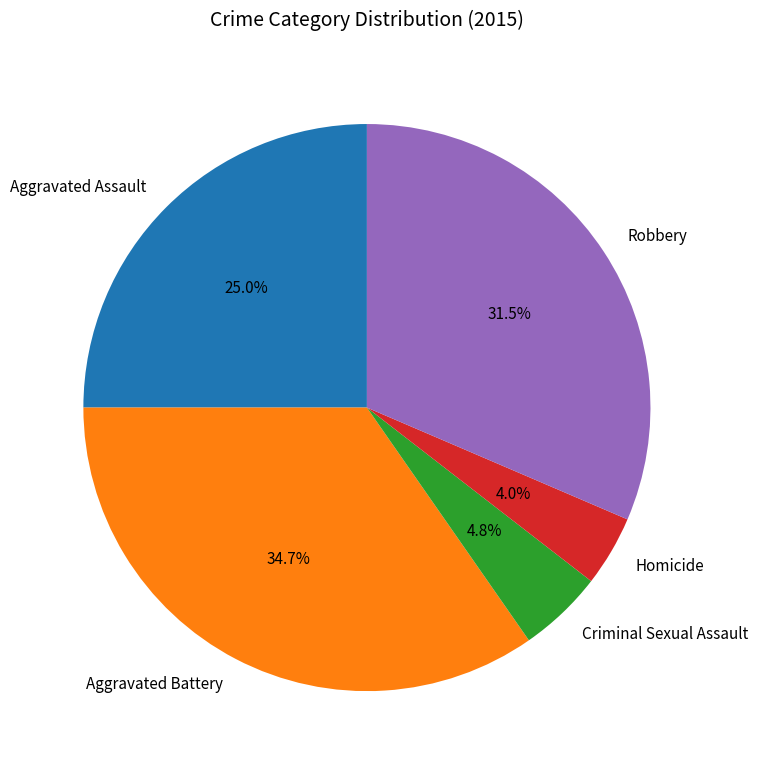

Is there a majority slice in this chart?

No